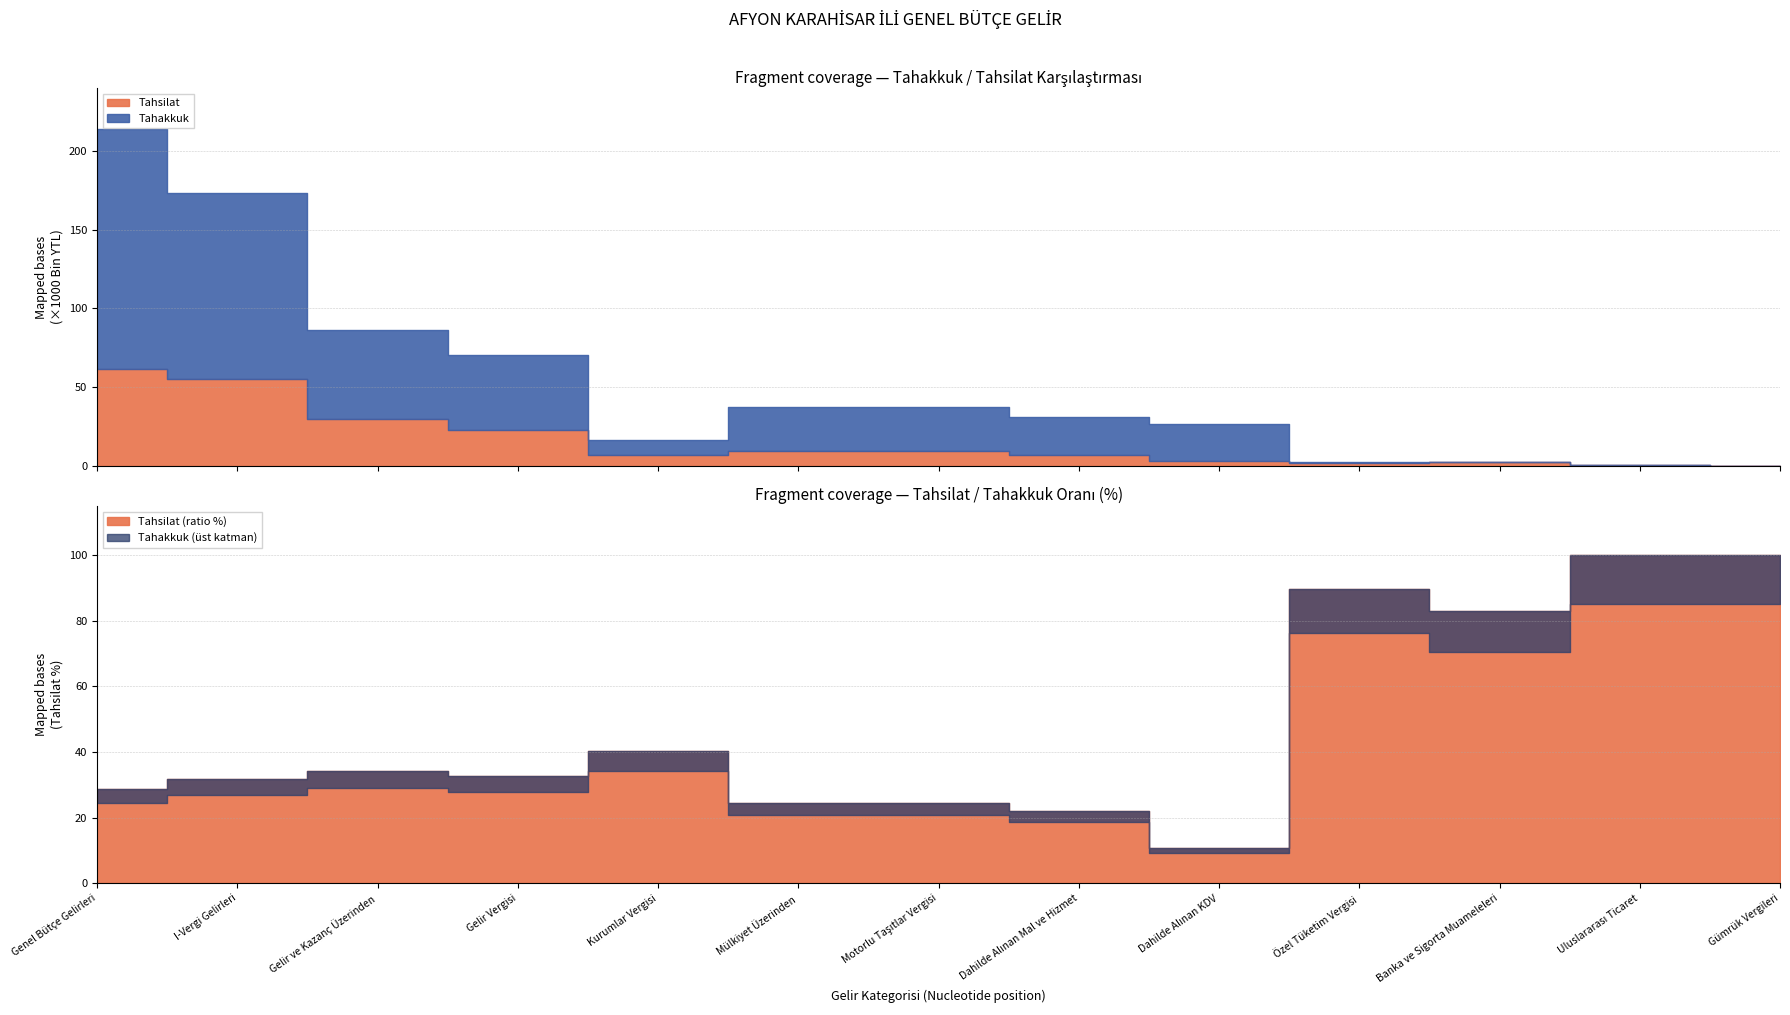

Where is the first local maximum for Tahsilat?

Mülkiyet Üzerinden